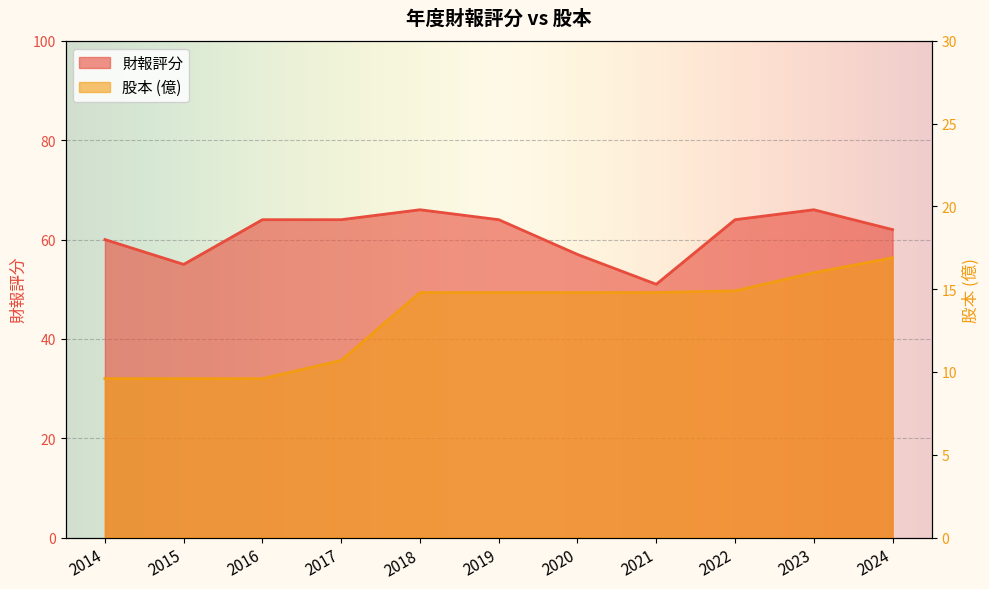

At which category is the sum across all series the highest?

2023